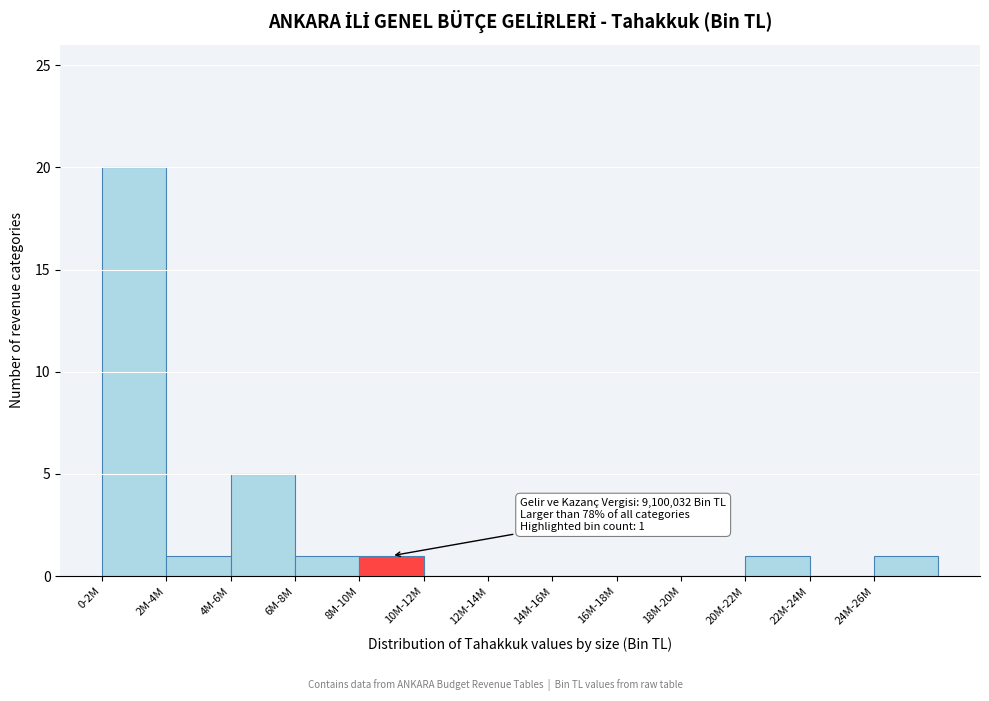

Reading left to right, list all the values displayed in this chart.

0-2M=20	2M-4M=1	4M-6M=5	6M-8M=1	8M-10M=1	10M-12M=0	12M-14M=0	14M-16M=0	16M-18M=0	18M-20M=0	20M-22M=1	22M-24M=0	24M-26M=1